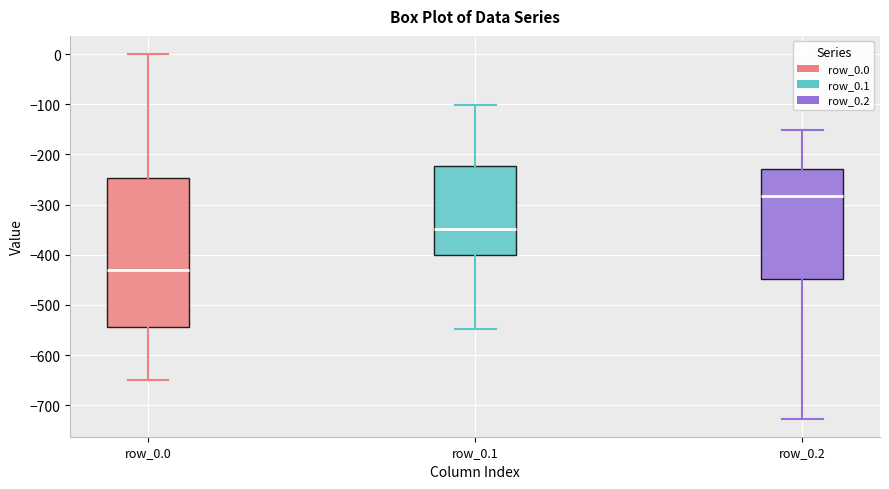

Comparing the boxes themselves (not the whiskers), which one is the tallest?

row_0.0